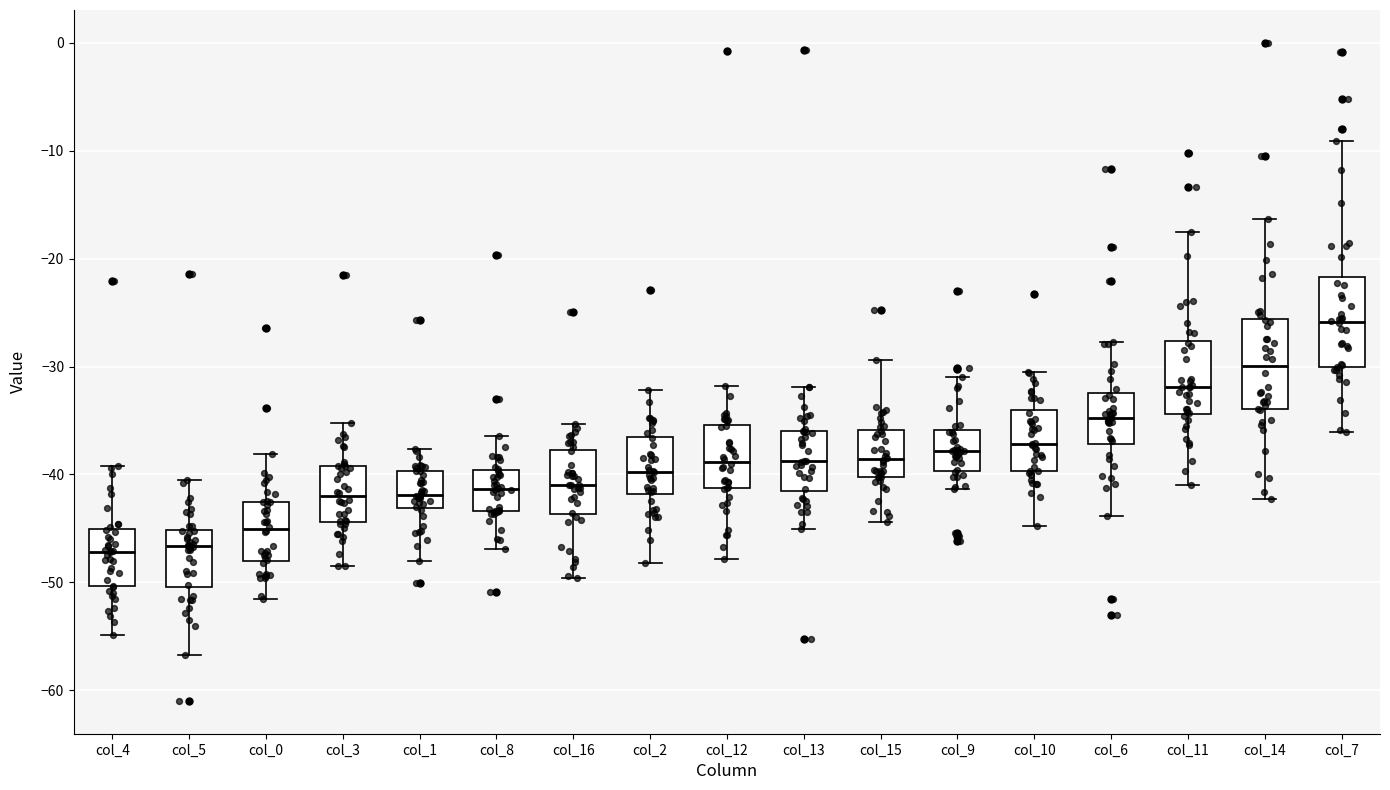

Reading left to right, read every box against the y-axis: the position of its median line, the range the box covers, and the ends of its whiskers. The values are not printed on the chart, so give them approximately, as read against the axis.

col_4: median -47, box -50 to -45, whiskers -55 to -39
col_5: median -47, box -50 to -45, whiskers -57 to -40
col_0: median -45, box -48 to -43, whiskers -52 to -38
col_3: median -42, box -44 to -39, whiskers -49 to -35
col_1: median -42, box -43 to -40, whiskers -48 to -38
col_8: median -41, box -43 to -40, whiskers -47 to -36
col_16: median -41, box -44 to -38, whiskers -50 to -35
col_2: median -40, box -42 to -36, whiskers -48 to -32
col_12: median -39, box -41 to -35, whiskers -48 to -32
col_13: median -39, box -42 to -36, whiskers -45 to -32
col_15: median -39, box -40 to -36, whiskers -44 to -29
col_9: median -38, box -40 to -36, whiskers -41 to -31
col_10: median -37, box -40 to -34, whiskers -45 to -30
col_6: median -35, box -37 to -32, whiskers -44 to -28
col_11: median -32, box -34 to -28, whiskers -41 to -18
col_14: median -30, box -34 to -26, whiskers -42 to -16
col_7: median -26, box -30 to -22, whiskers -36 to -9